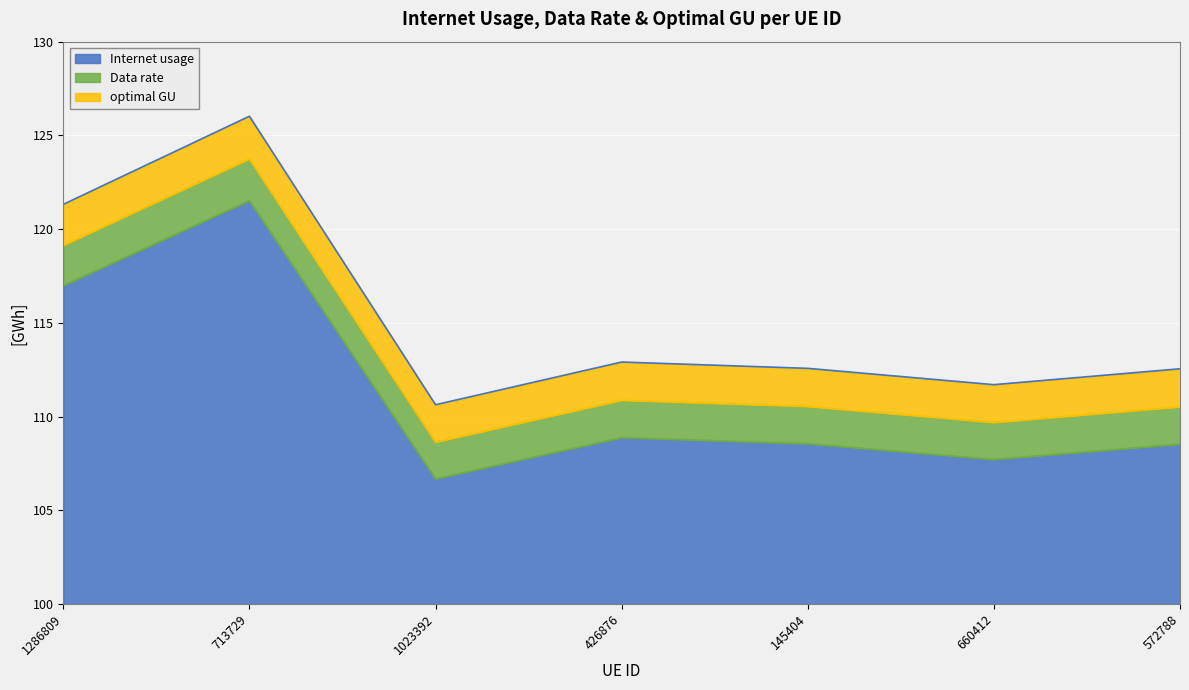

The value of Internet usage at 572788 is 4.0. True or false?

False